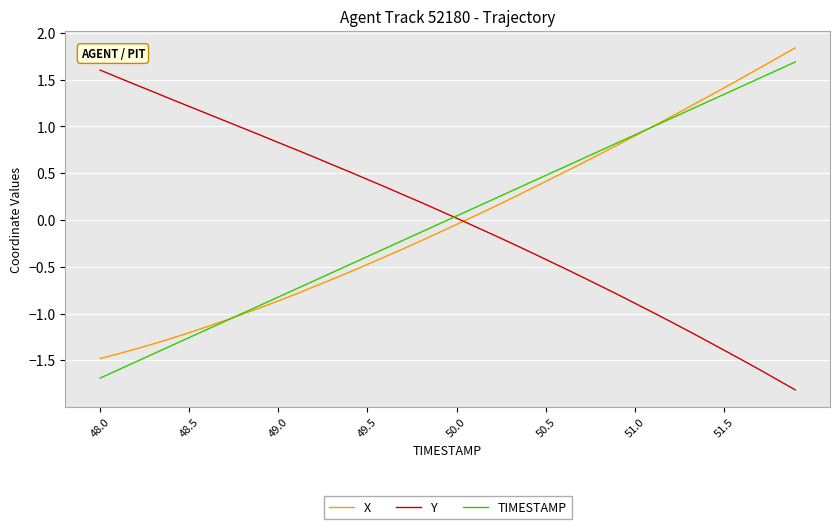

After their last crossing, which series has the higher values: Y or X?

X